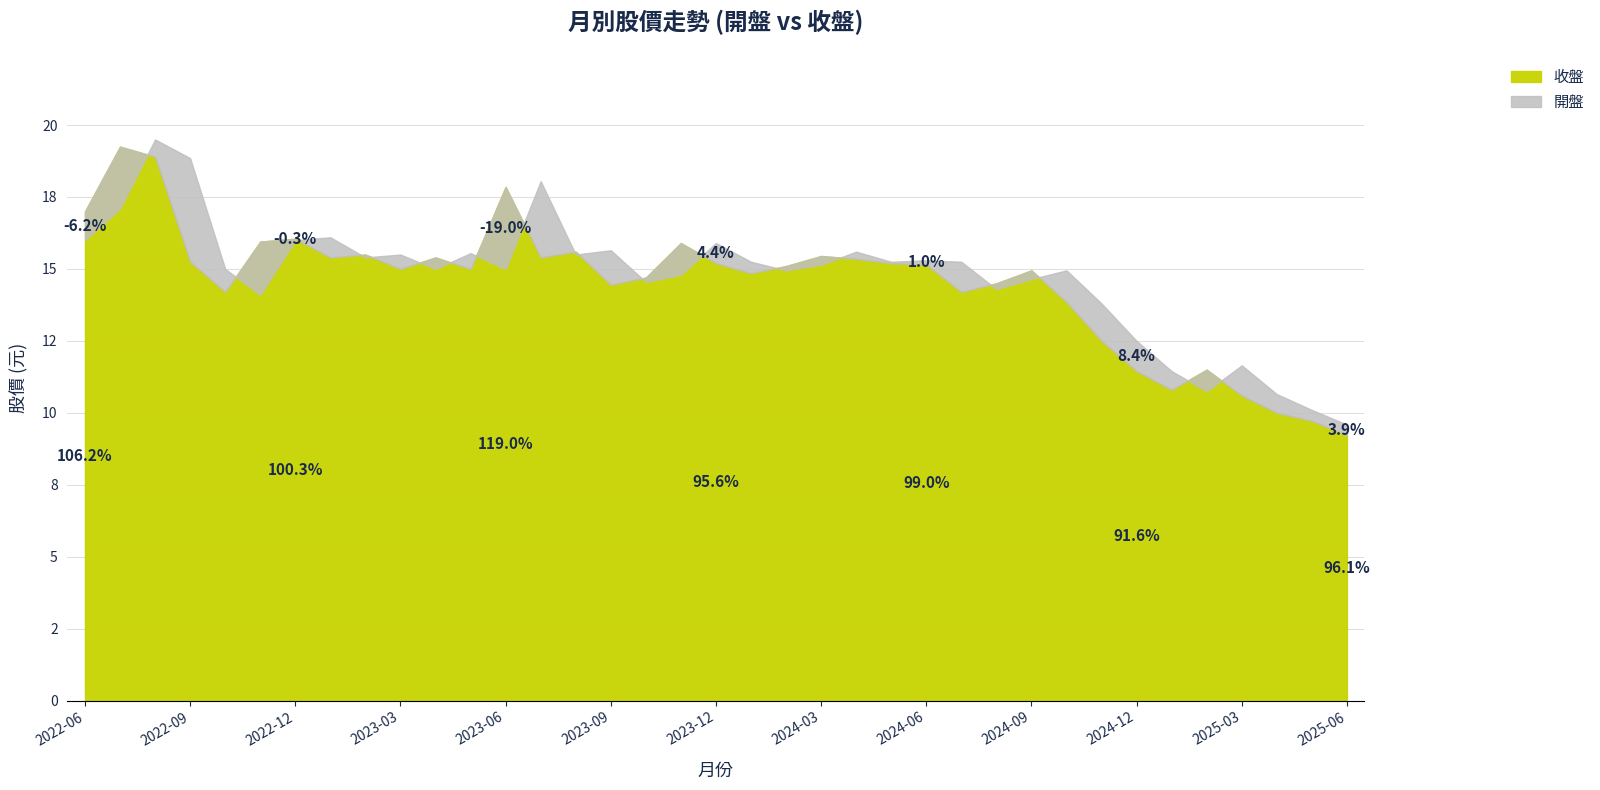

List the series in order of their overall mean, lowest first.

收盤, 開盤